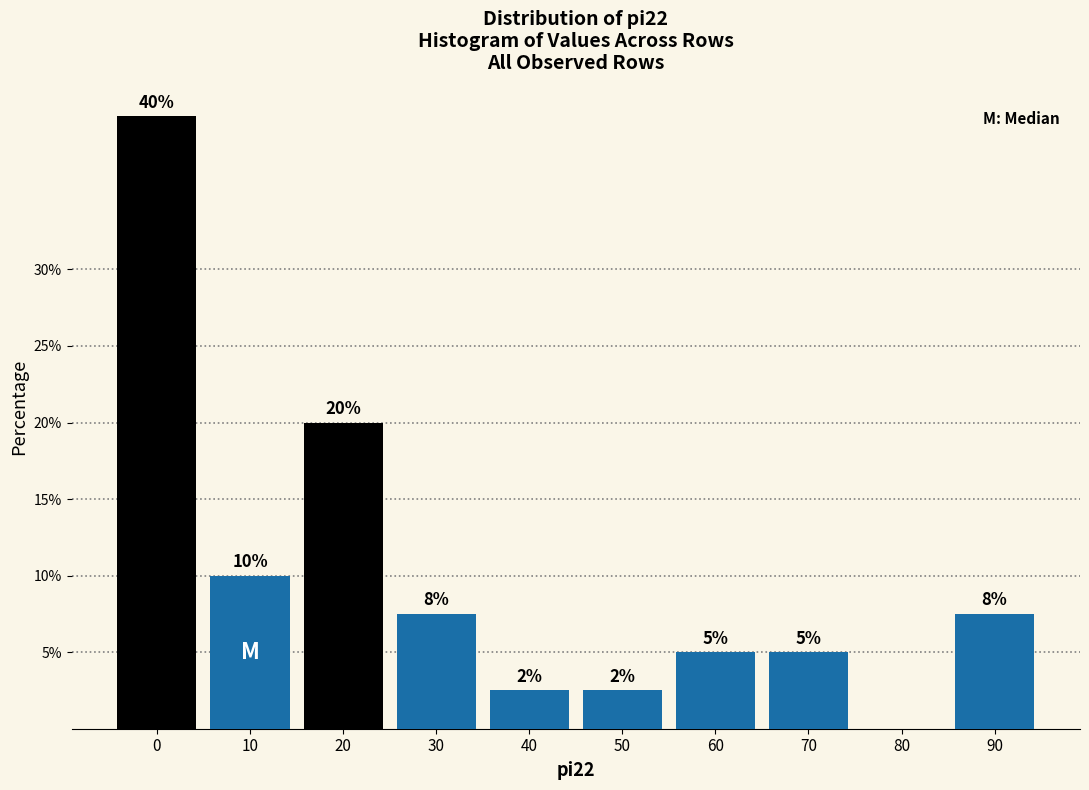

What is the ratio of the value at 30 to the value at 10?

0.8